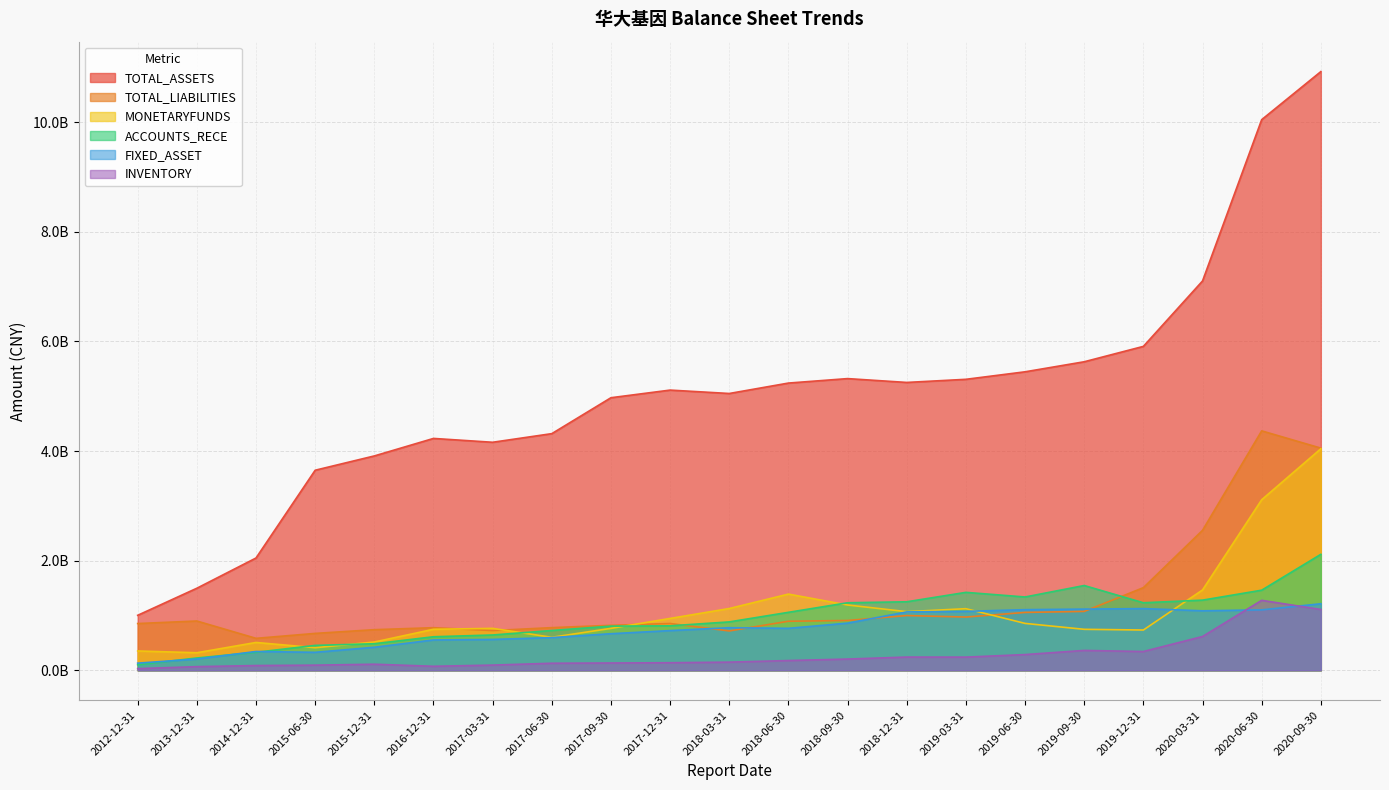

Which label corresponds to the largest value in the chart?

2020-09-30